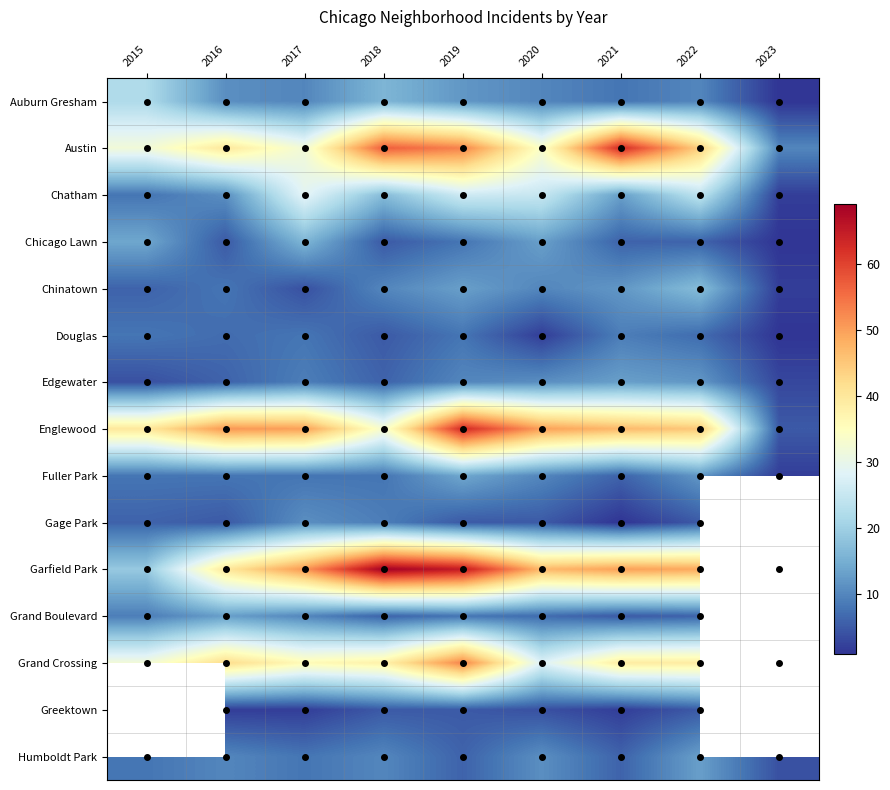

What is the total value across all series at 2018?

294.0